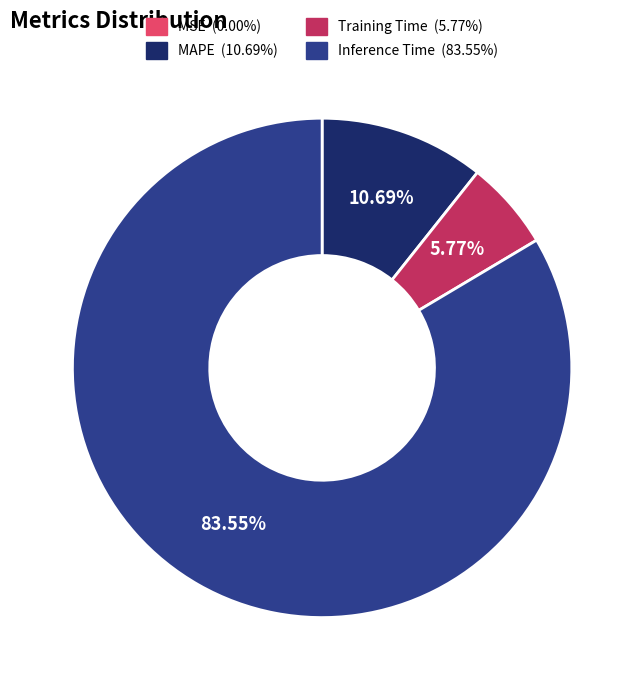

Is there a majority slice in this chart?

Yes